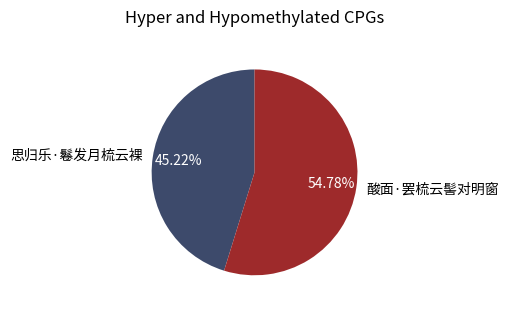

What percentage do 酸面·罢梳云髻对明窗 and 思归乐·鬈发月梳云裸 together represent?

100.0%